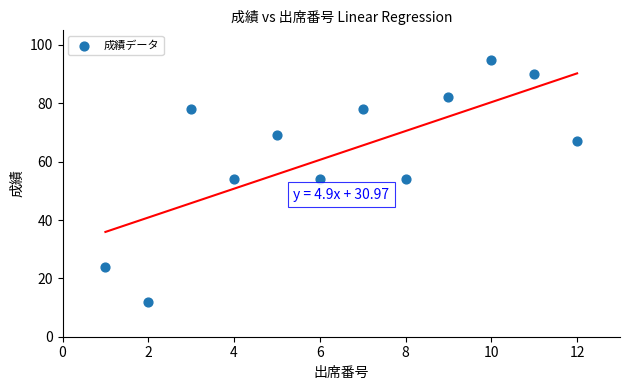

What is the range of Y values (max minus min)?

83